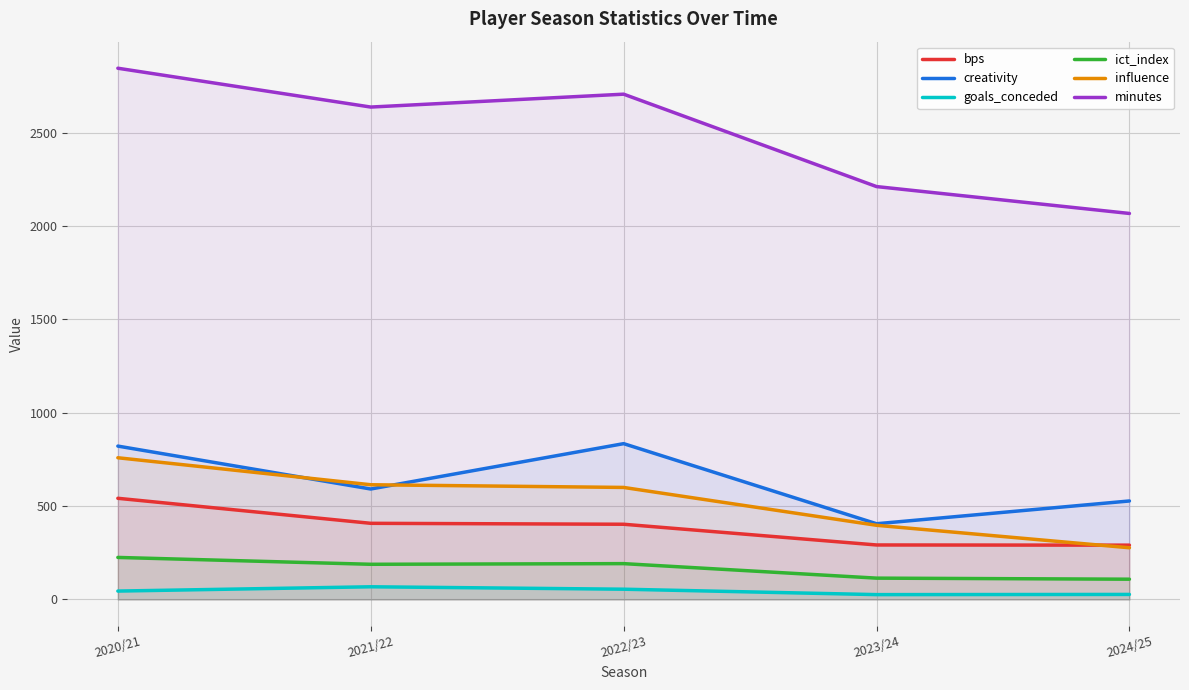

Is the value of minutes at 2024/25 greater than the value of influence at 2023/24?

Yes